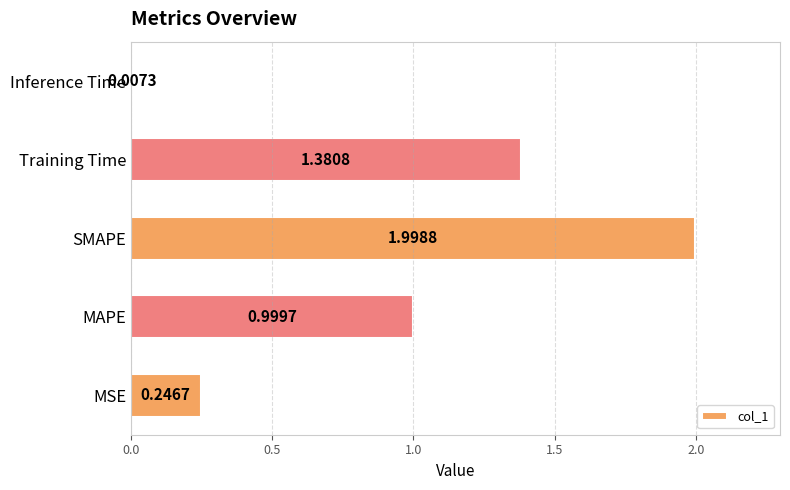

Does the chart contain any negative values?

No